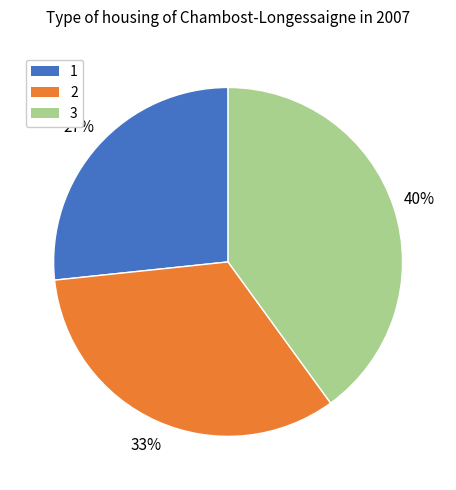

To the nearest percent, what is the average slice percentage?

33%